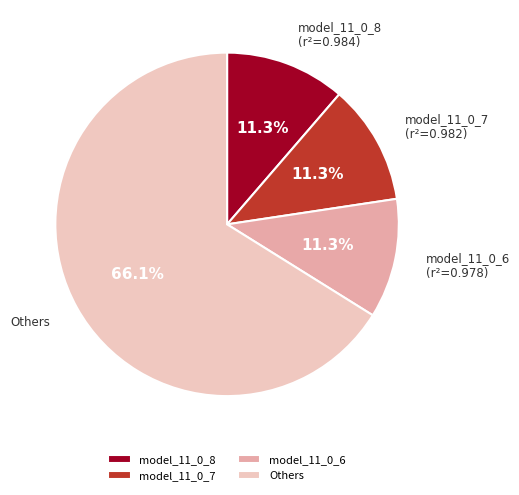

Between Others and model_11_0_7, which is larger?

Others